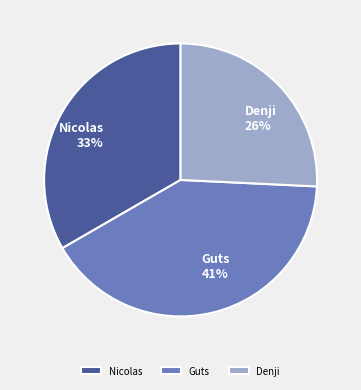

Is there any slice that represents more than half of the pie?

No